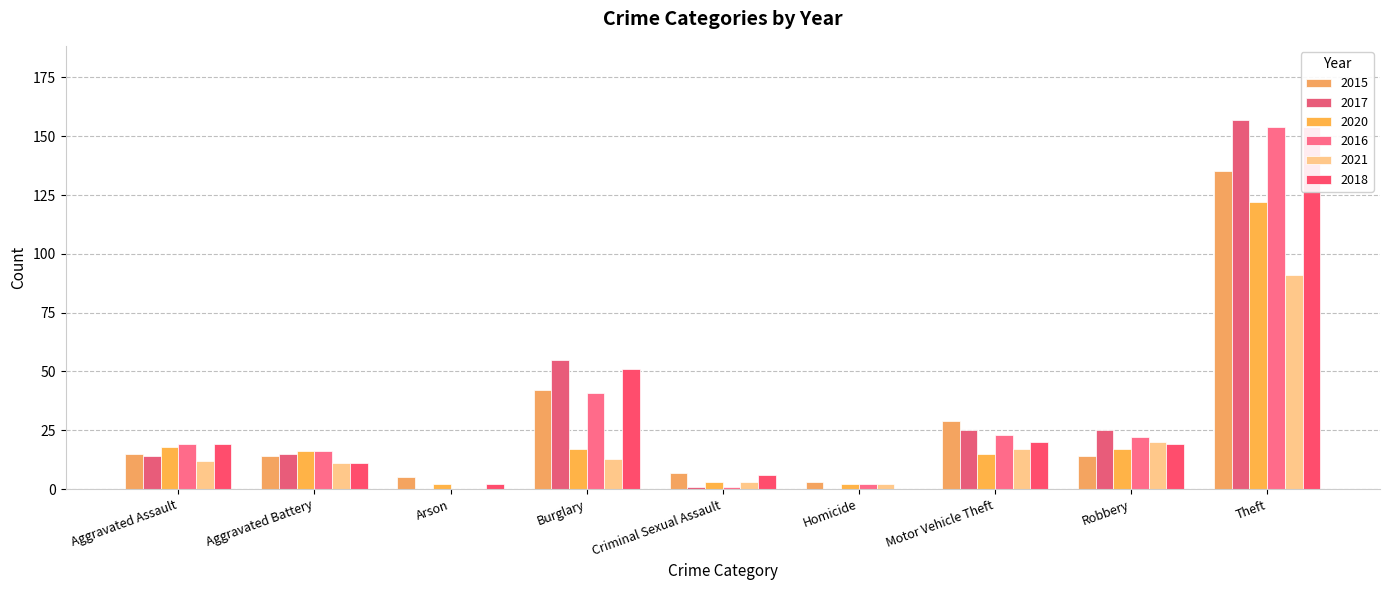

Reading left to right, transcribe all the data shown in this chart.

2015: 15	14	5	42	7	3	29	14	135
2017: 14	15	0	55	1	0	25	25	157
2020: 18	16	2	17	3	2	15	17	122
2016: 19	16	0	41	1	2	23	22	154
2021: 12	11	0	13	3	2	17	20	91
2018: 19	11	2	51	6	0	20	19	154